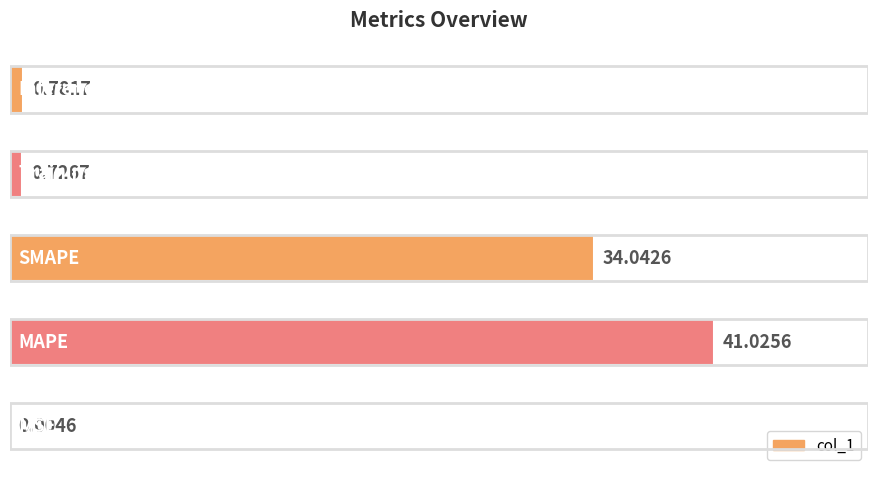

How many series are shown in this chart?

1